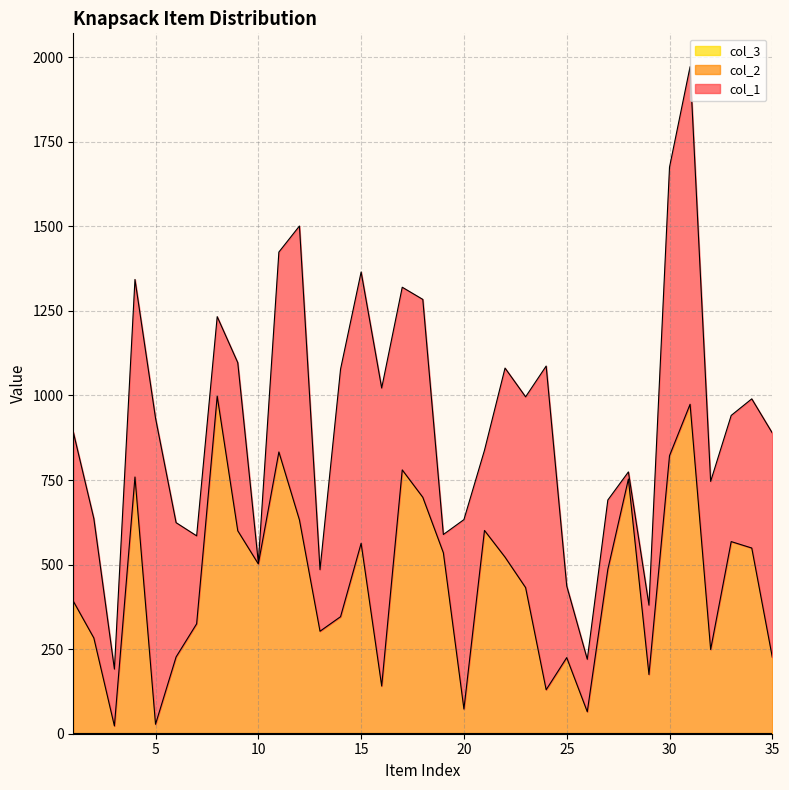

How many interior local peaks does the col_2 series have?

10